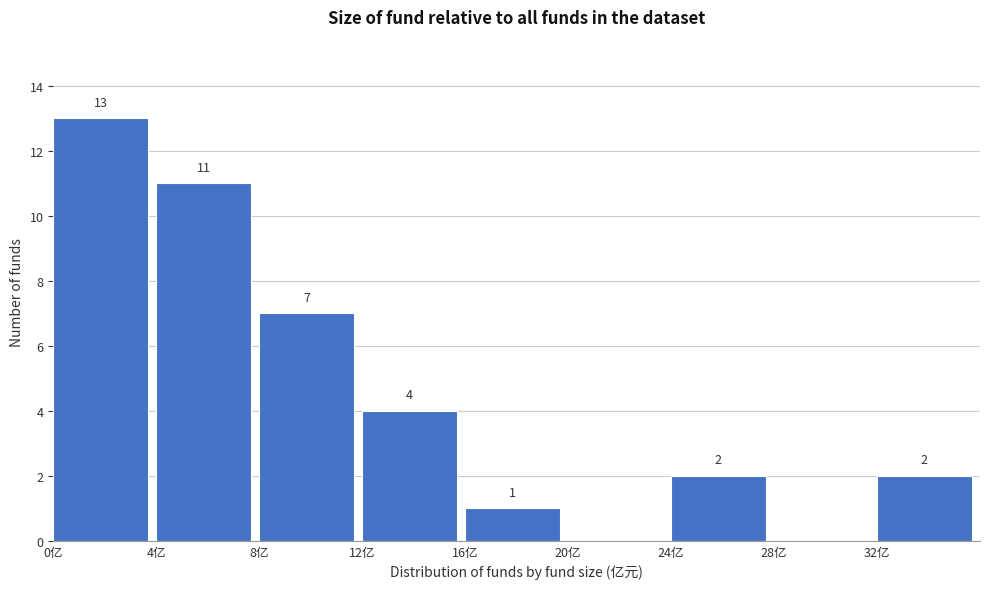

Over which range of the x-axis is the bar tallest?

0 to 4